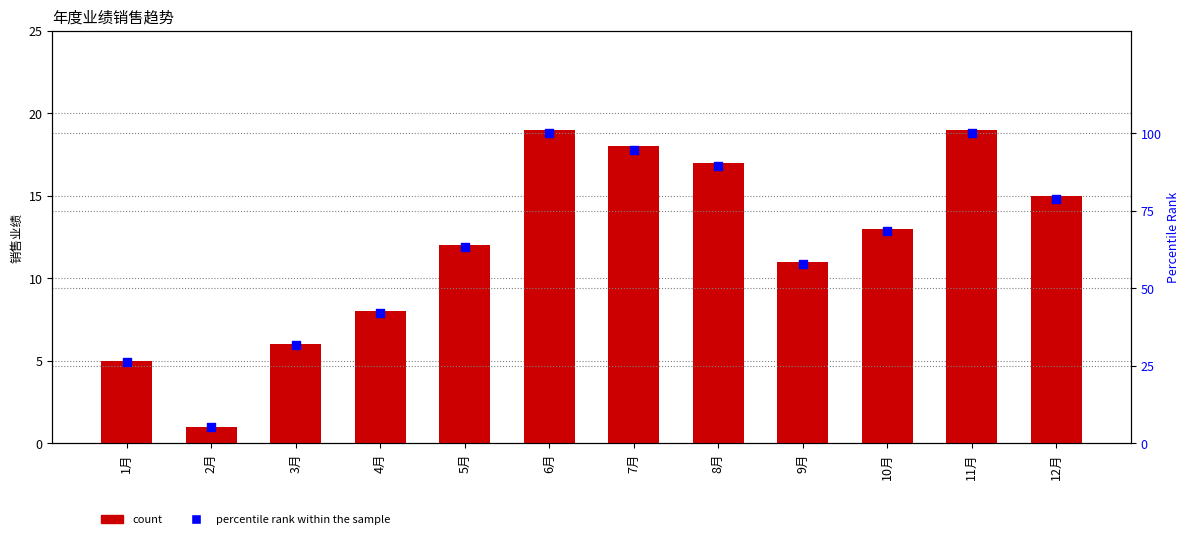

Which series contains the lowest Y value?

销售业绩